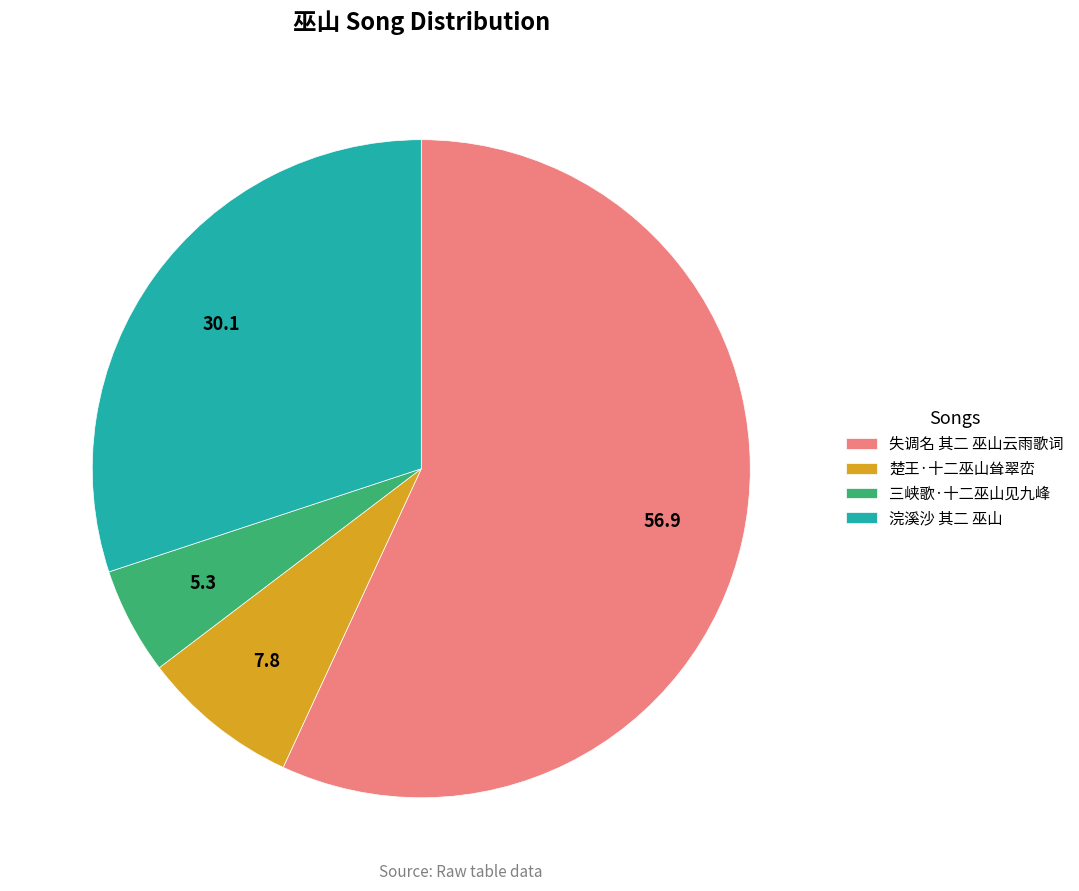

Combined, do 浣溪沙 其二 巫山 and 失调名 其二 巫山云雨歌词 account for over 50%?

Yes